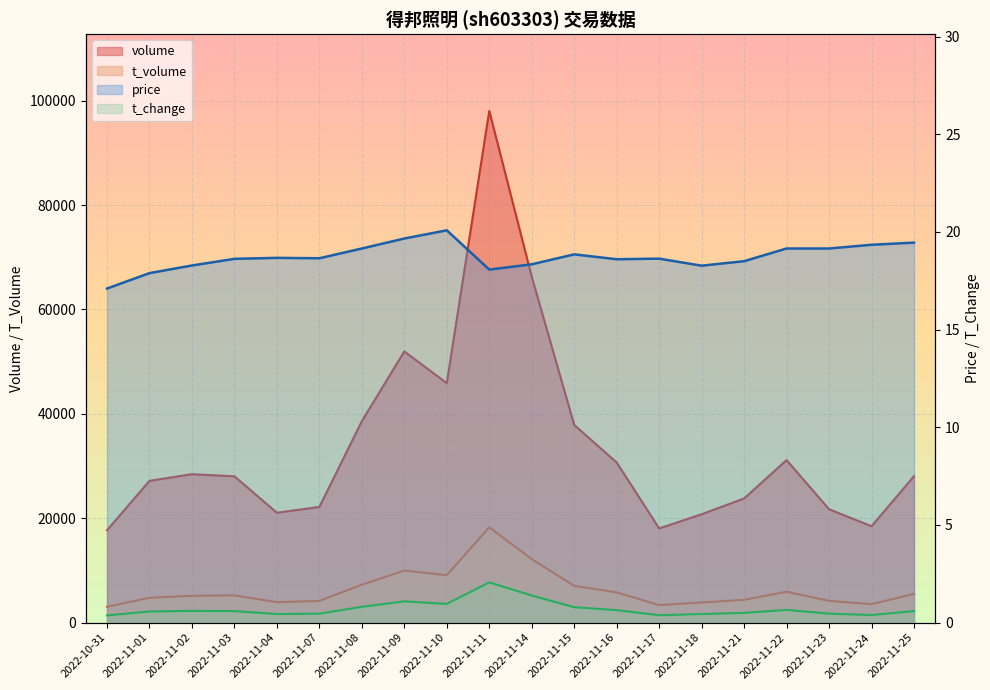

Reading right to left, extract all data points from this chart.

volume: 2022-11-25=28049.0	2022-11-24=18471.0	2022-11-23=21725.0	2022-11-22=31142.0	2022-11-21=23789.0	2022-11-18=20770.0	2022-11-17=18048.0	2022-11-16=30687.0	2022-11-15=37868.0	2022-11-14=66257.0	2022-11-11=98032.0	2022-11-10=45877.0	2022-11-09=51958.0	2022-11-08=38597.0	2022-11-07=22169.0	2022-11-04=21051.0	2022-11-03=28035.0	2022-11-02=28437.0	2022-11-01=27162.0	2022-10-31=17698.0
t_volume: 2022-11-25=5496.0	2022-11-24=3538.0	2022-11-23=4167.0	2022-11-22=5913.0	2022-11-21=4370.0	2022-11-18=3858.0	2022-11-17=3361.0	2022-11-16=5790.0	2022-11-15=7054.0	2022-11-14=12165.0	2022-11-11=18254.0	2022-11-10=9101.0	2022-11-09=9962.0	2022-11-08=7264.0	2022-11-07=4147.0	2022-11-04=3930.0	2022-11-03=5220.0	2022-11-02=5140.0	2022-11-01=4755.0	2022-10-31=3036.0
price: 2022-11-25=19.4	2022-11-24=19.3	2022-11-23=19.1	2022-11-22=19.1	2022-11-21=18.5	2022-11-18=18.3	2022-11-17=18.6	2022-11-16=18.6	2022-11-15=18.9	2022-11-14=18.3	2022-11-11=18.1	2022-11-10=20.1	2022-11-09=19.7	2022-11-08=19.1	2022-11-07=18.6	2022-11-04=18.7	2022-11-03=18.6	2022-11-02=18.3	2022-11-01=17.9	2022-10-31=17.1
t_change: 2022-11-25=0.6	2022-11-24=0.4	2022-11-23=0.5	2022-11-22=0.7	2022-11-21=0.5	2022-11-18=0.4	2022-11-17=0.4	2022-11-16=0.6	2022-11-15=0.8	2022-11-14=1.4	2022-11-11=2.1	2022-11-10=1.0	2022-11-09=1.1	2022-11-08=0.8	2022-11-07=0.5	2022-11-04=0.4	2022-11-03=0.6	2022-11-02=0.6	2022-11-01=0.6	2022-10-31=0.4